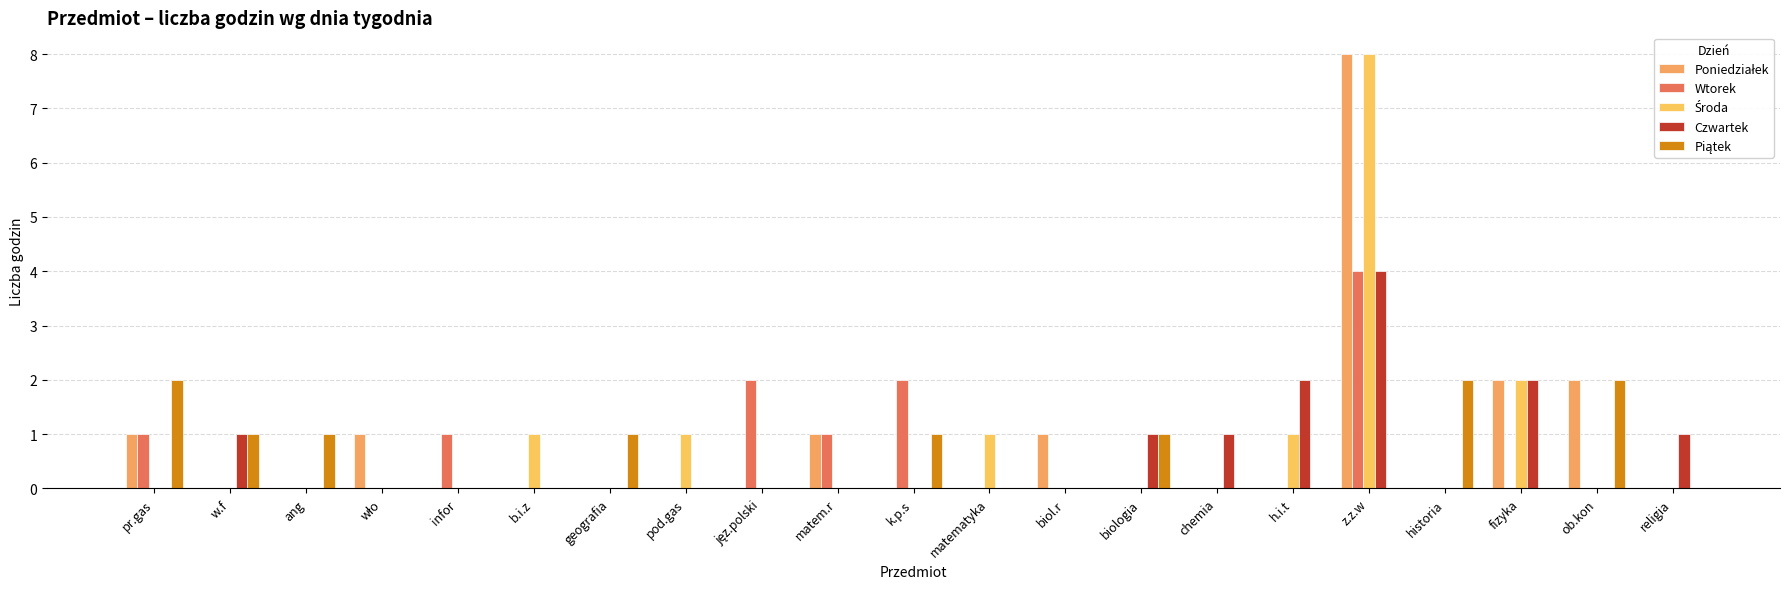

At which category is the sum across all series the highest?

z.z.w